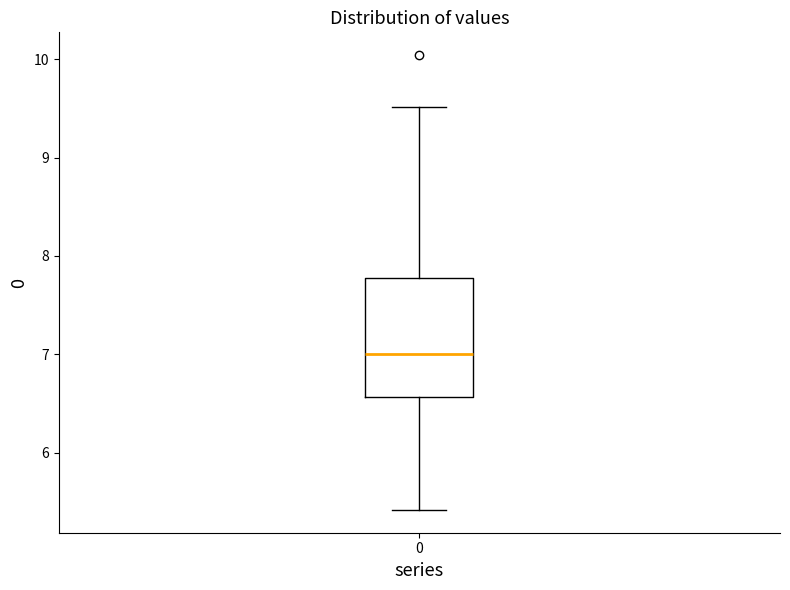

Read this box plot against the y-axis: the position of the median line, the range covered by the box, and the ends of both whiskers. The values are not printed on the chart, so give them approximately, as read against the axis.

median 7.0, box 6.6 to 7.8, whiskers 5.4 to 9.5